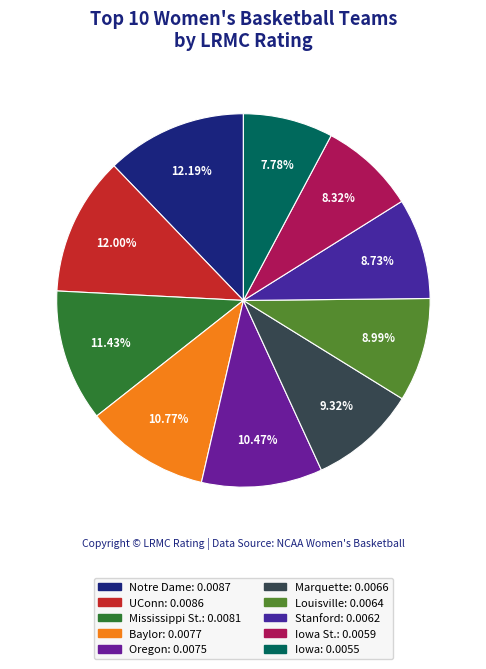

To the nearest percent, what is the average slice percentage?

10%